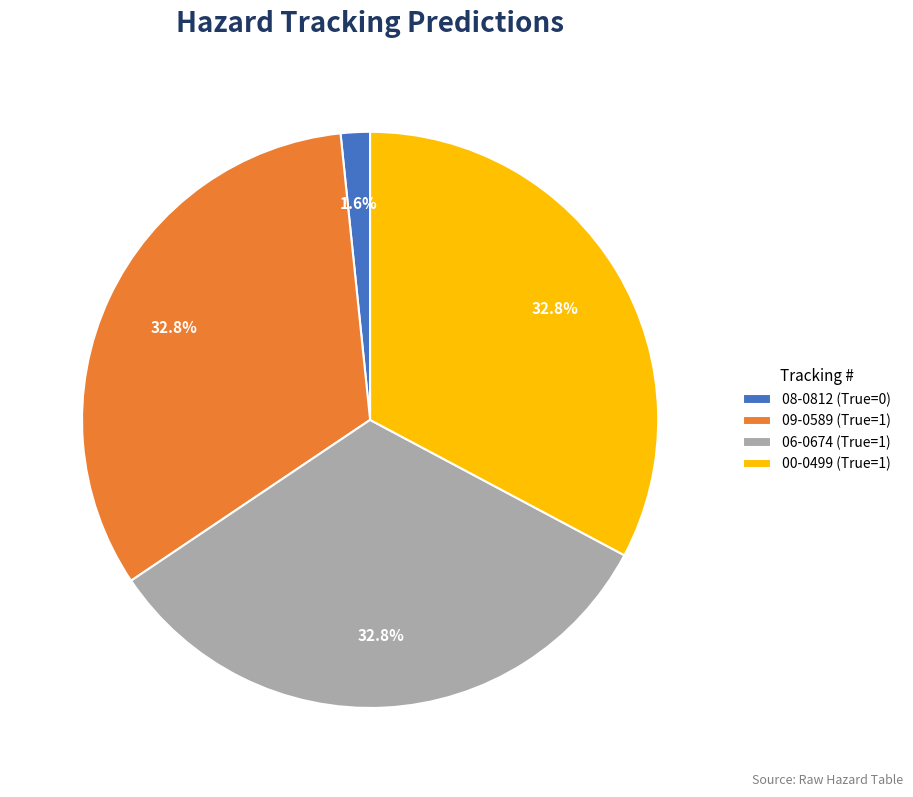

Which has a higher value, 08-0812 (True=0) or 06-0674 (True=1)?

06-0674 (True=1)